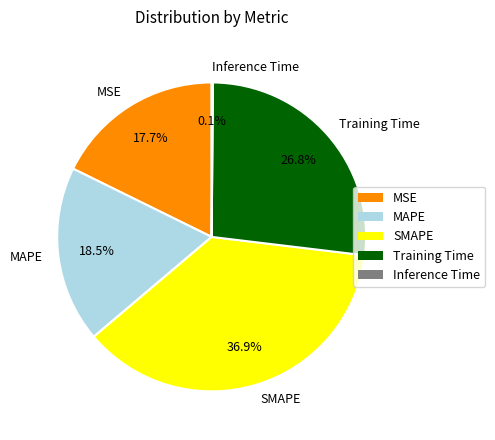

Combined, what portion of the pie is MAPE and SMAPE?

55.4%